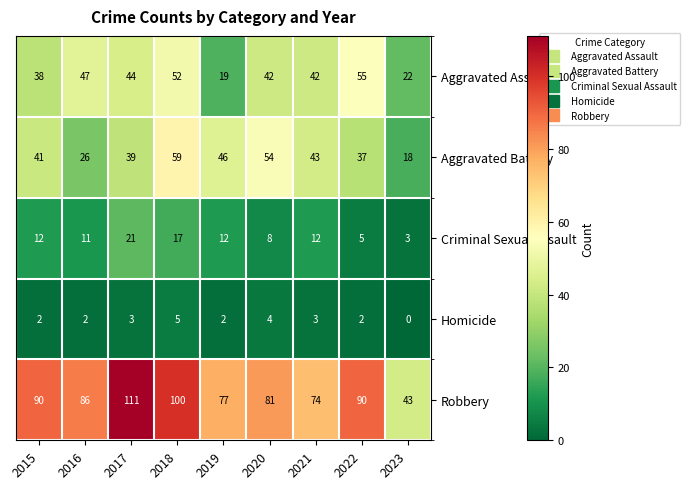

True or false: Aggravated Battery has a value of 39 at 2017.

True